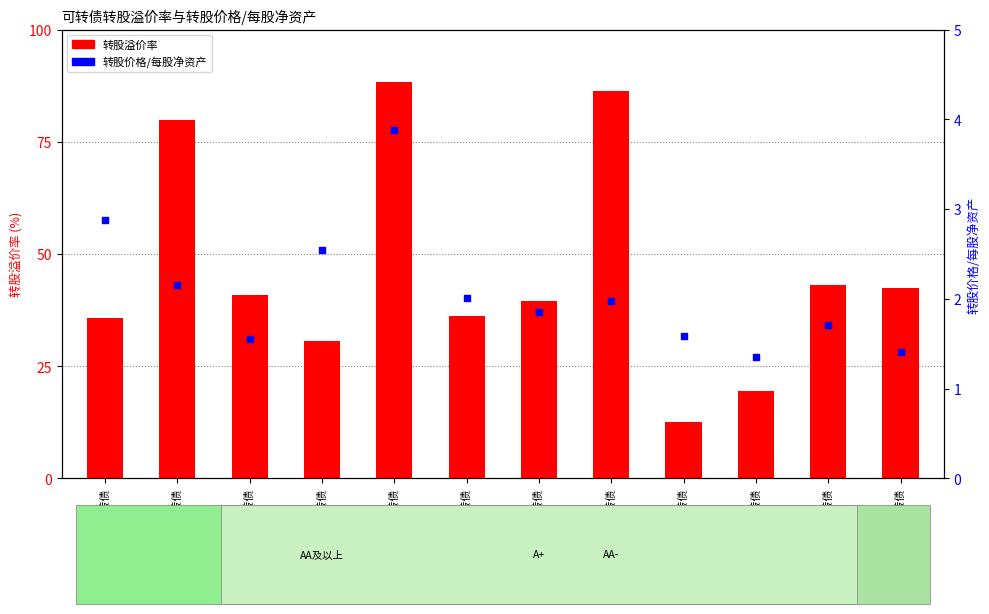

Is the value of 转股溢价率 at 博世转债 greater than the value of 转股价格/每股净资产 at 奇精转债?

Yes